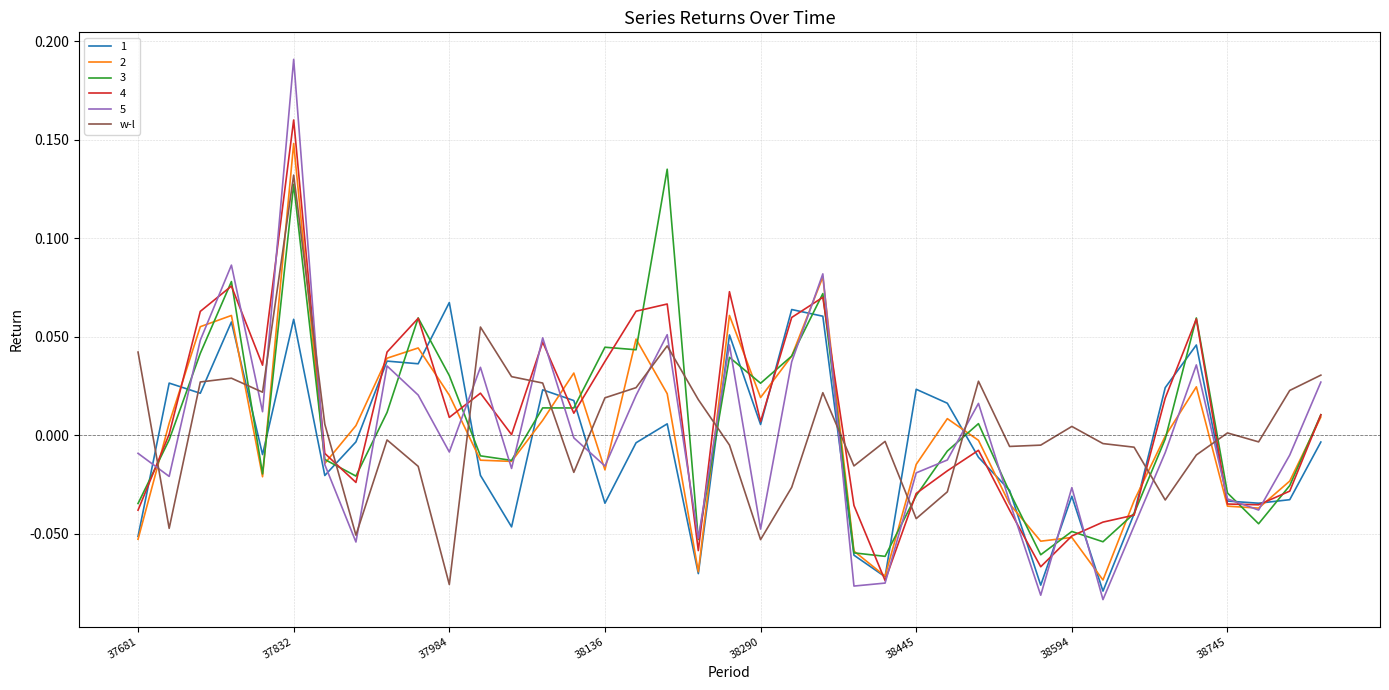

Which series has the widest spread of values?

5